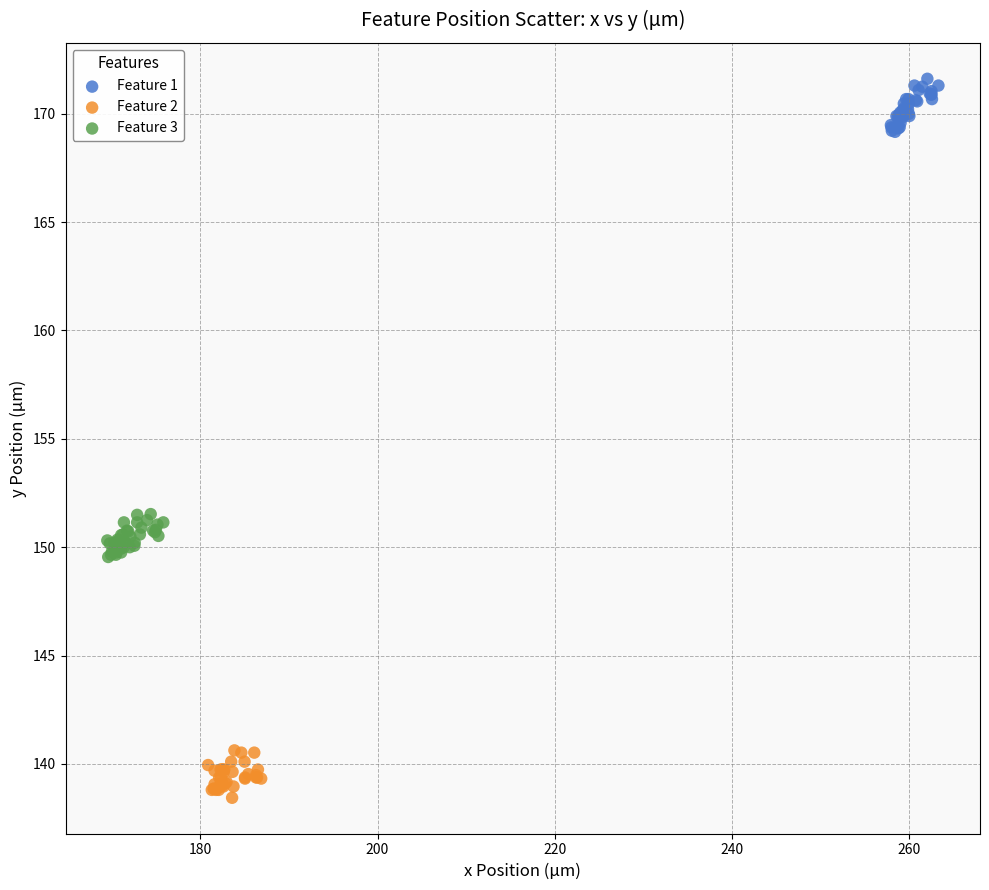

Which series contains the lowest Y value?

Feature 2